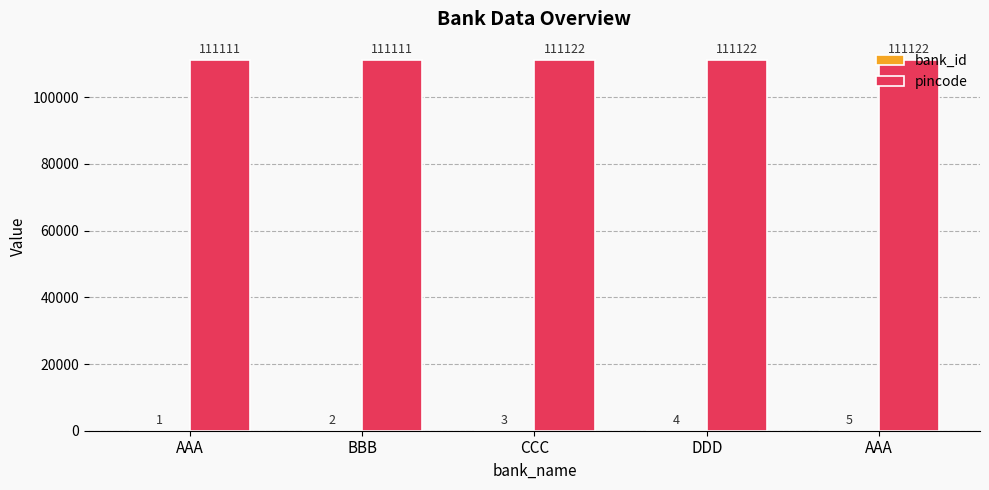

Are the bars grouped side by side (vs. stacked)?

Yes